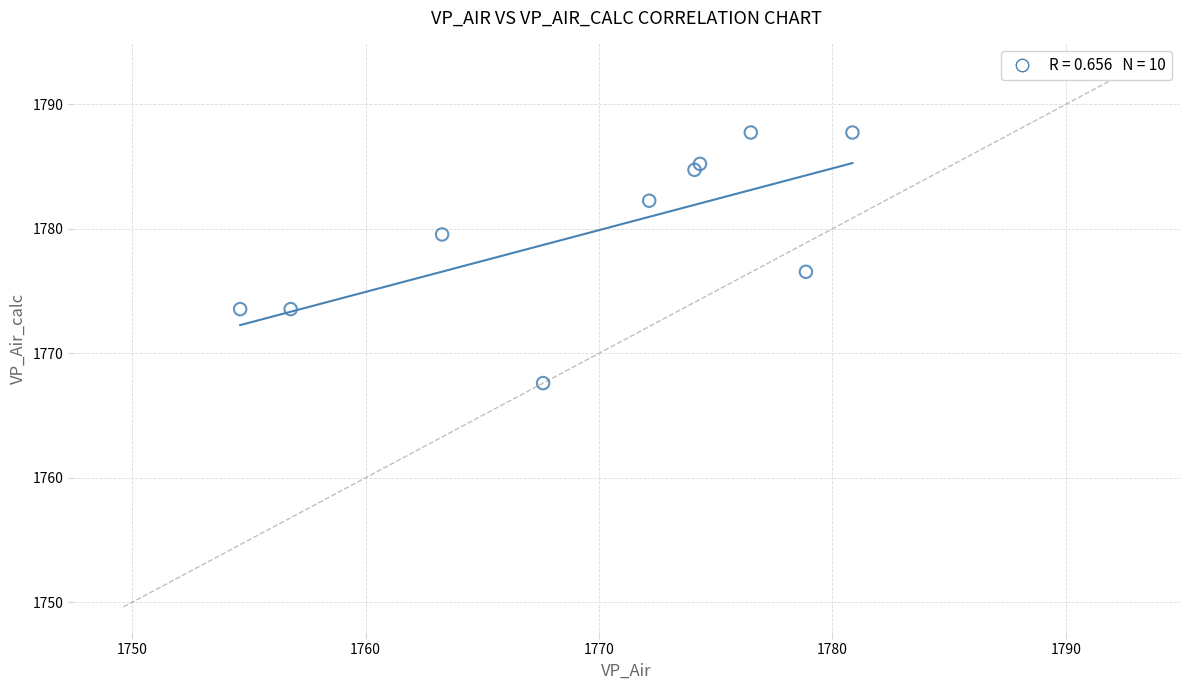

What is the average Y value?

1779.9